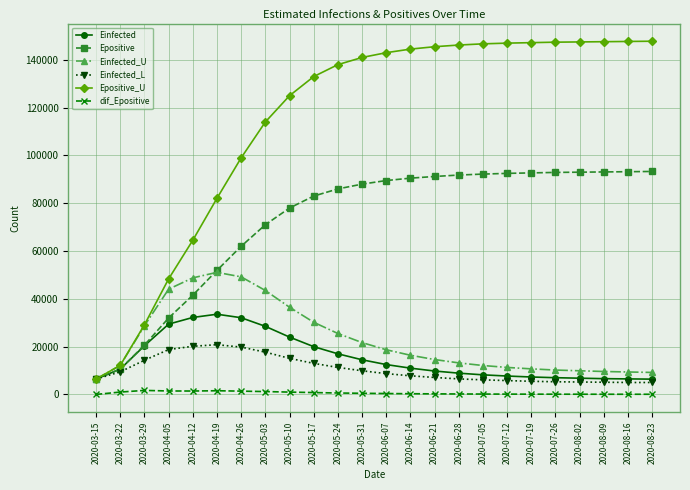

What is the label of the 21st point from the right?

2020-04-05